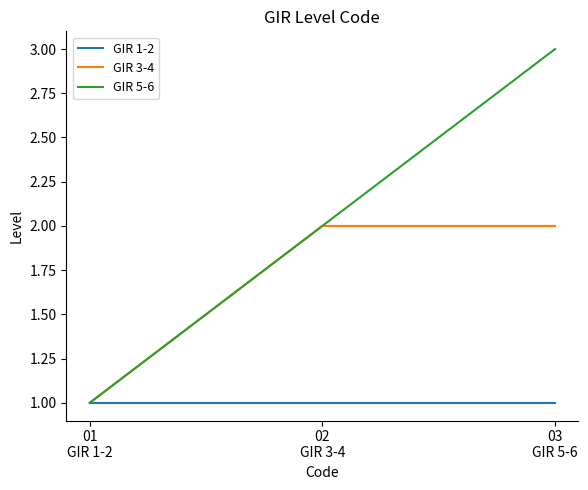

The GIR 5-6 series shows 0 at 01
GIR 1-2. True or false?

False